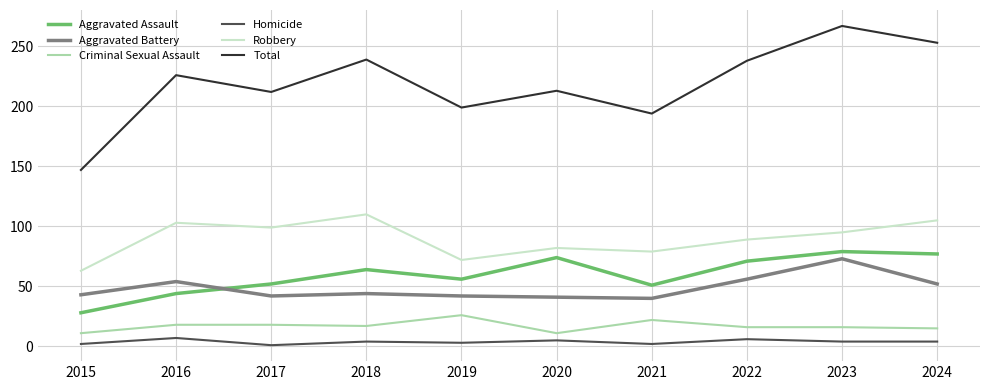

True or false: Aggravated Battery and Aggravated Assault intersect in this chart.

True